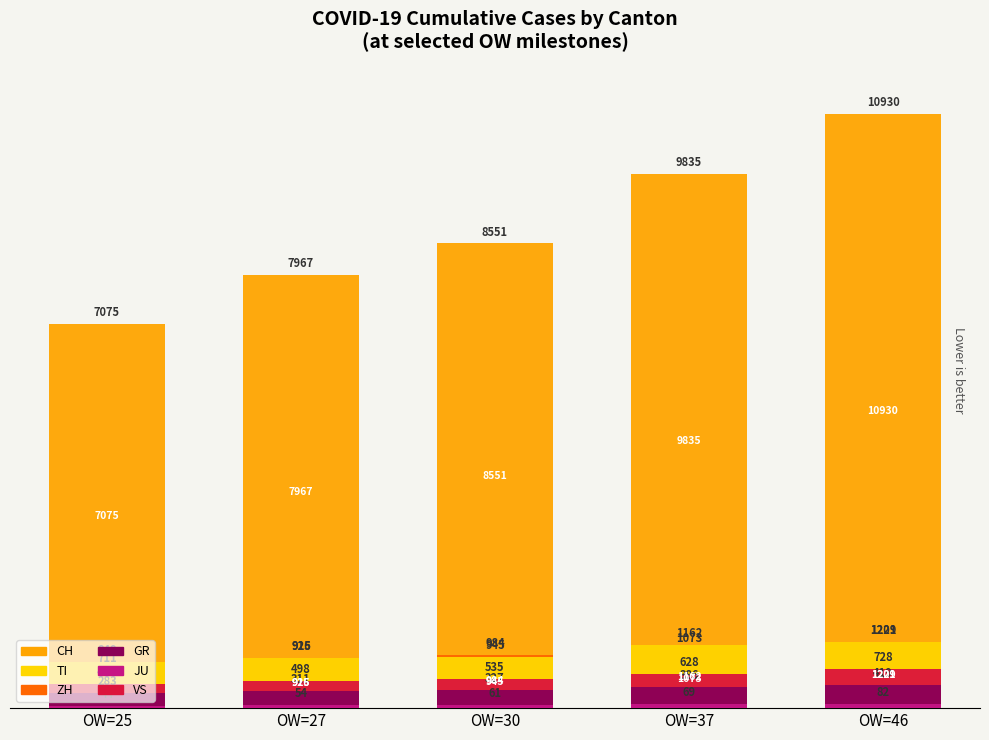

At how many categories does at least one series exceed 2?

5